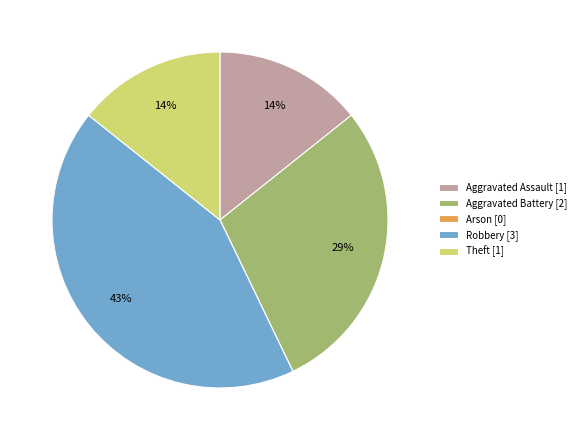

To the nearest percent, what is the difference between the largest and smallest slice percentages?

43%